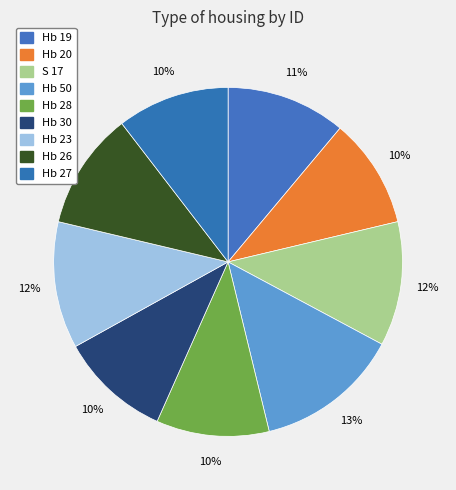

To the nearest percent, what is the average slice percentage?

11%